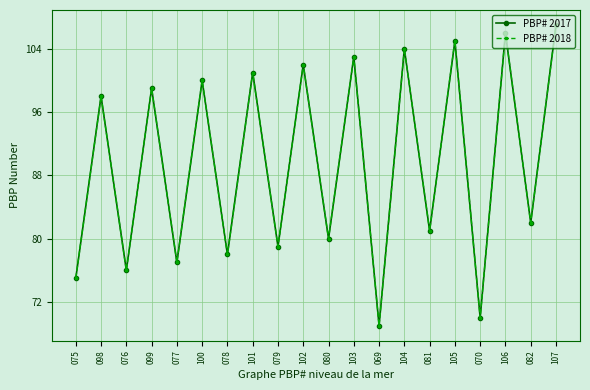

Which has a higher value, 079 or 080?

080